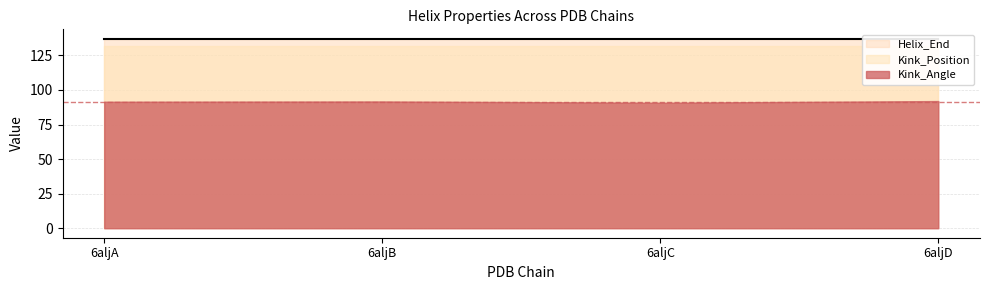

What is the total value across all series at 6aljA?

360.5